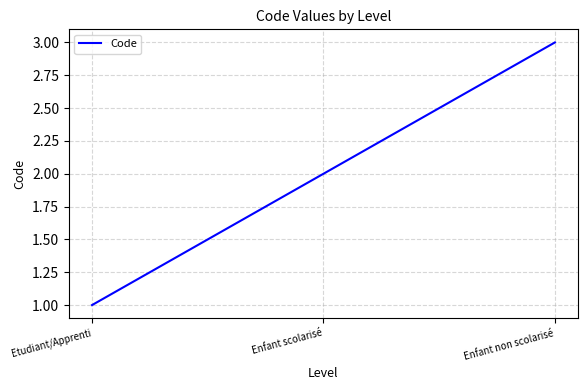

What is the sum of all values?

6